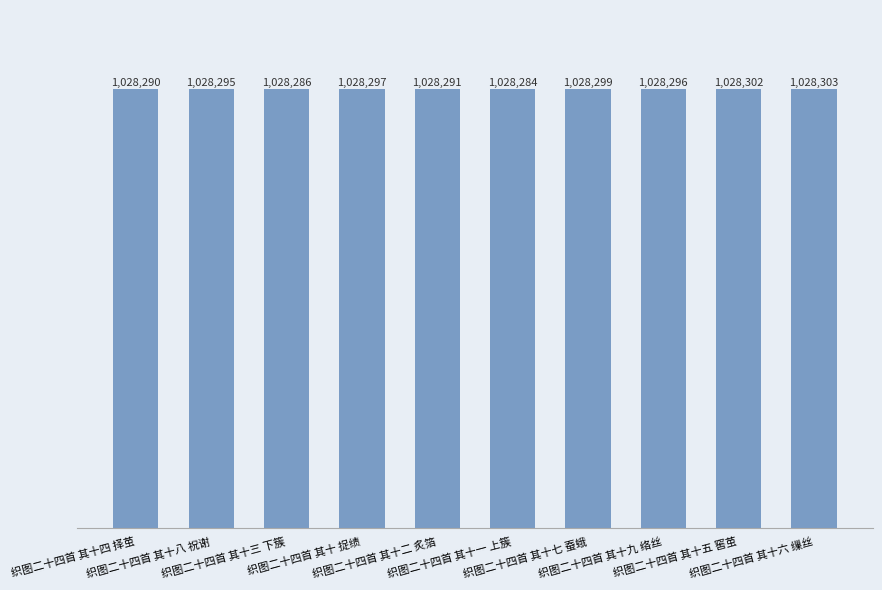

Where is the data nearest to the value 1028293?

织图二十四首 其十八 祝谢